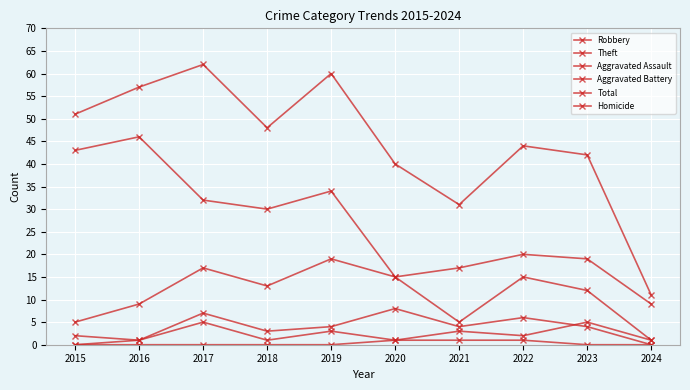

Is this an area chart (filled region under the line)?

No